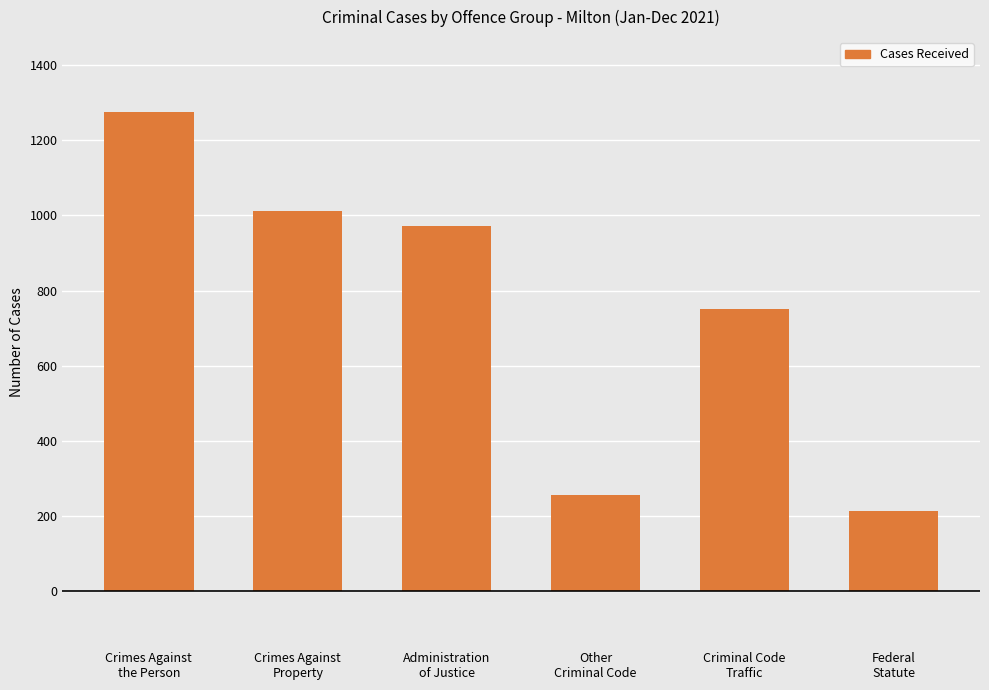

Where does the data first go above 971?

Crimes Against
the Person